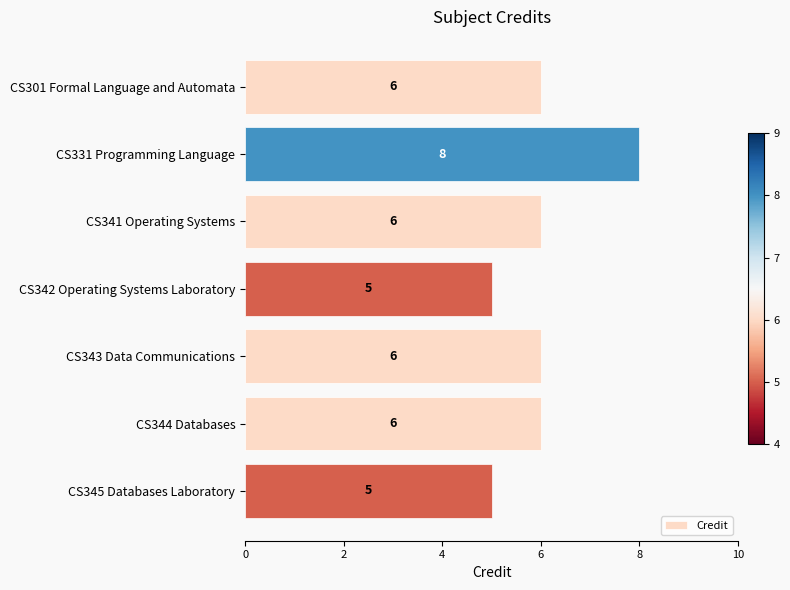

What is the ratio of the value at CS343 Data Communications to the value at CS342 Operating Systems Laboratory?

1.2